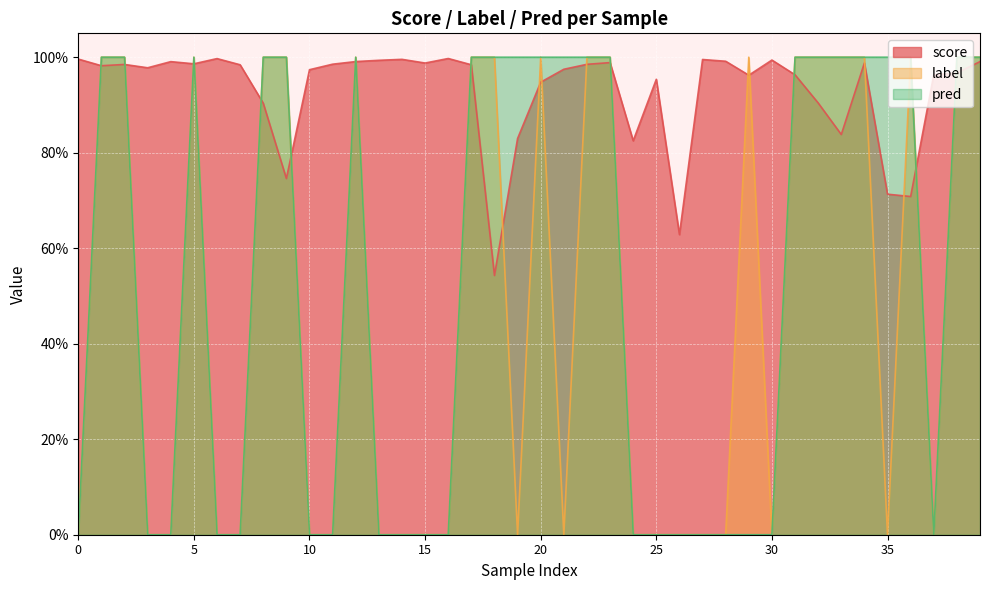

What is the maximum value for label?

1.0